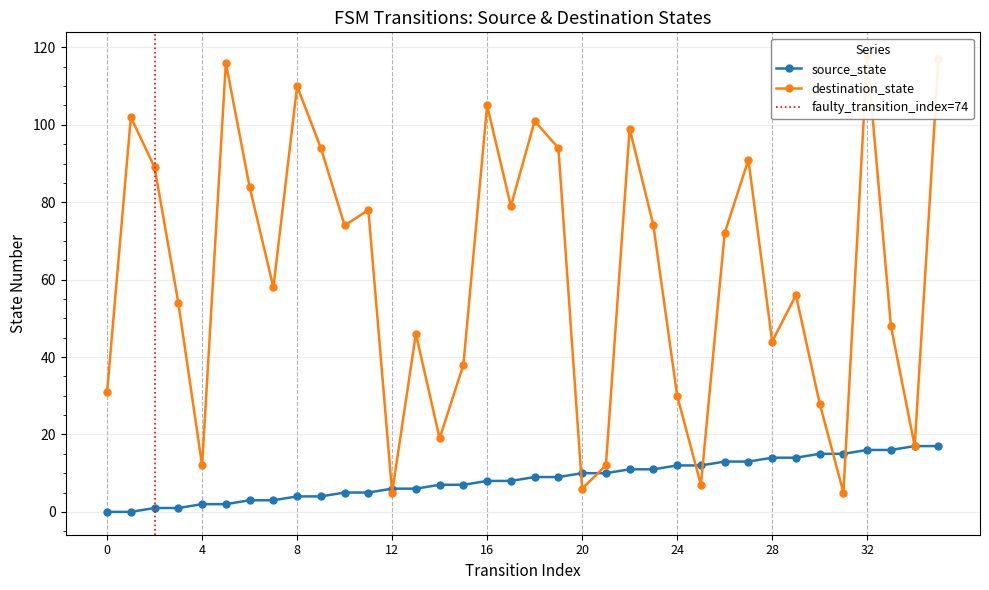

At which category is the sum across all series the highest?

32